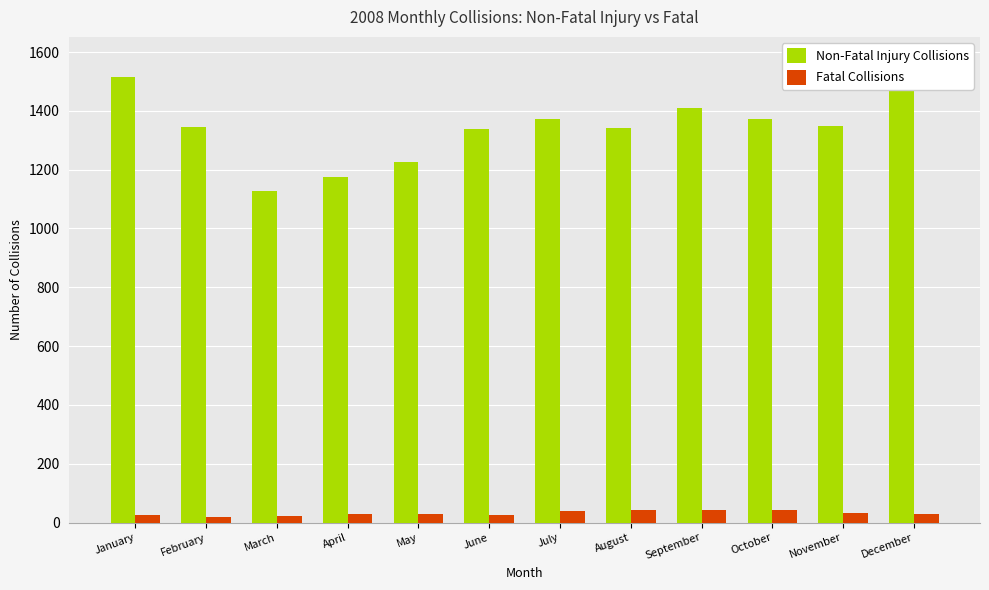

At which category is the sum across all series the highest?

December